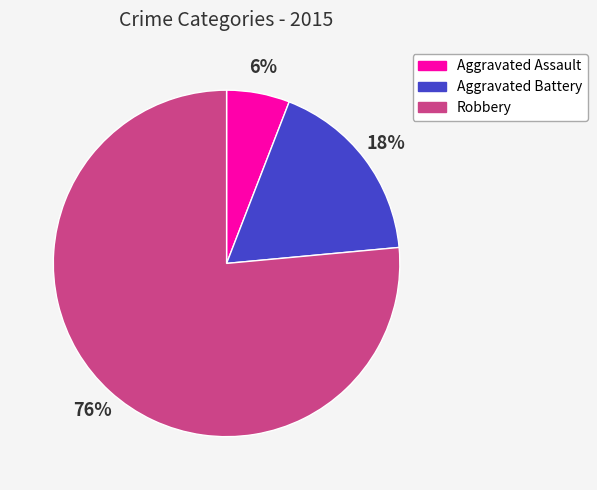

How many segments does this pie chart have?

3